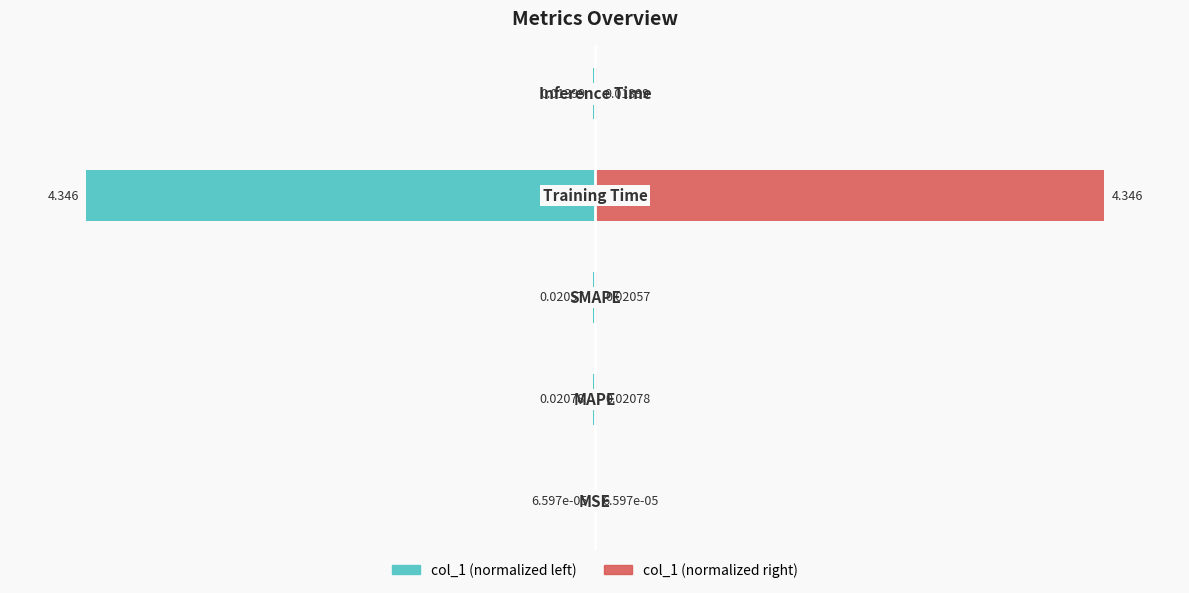

The value of col_1 (left) at 0 is -0.0. True or false?

False